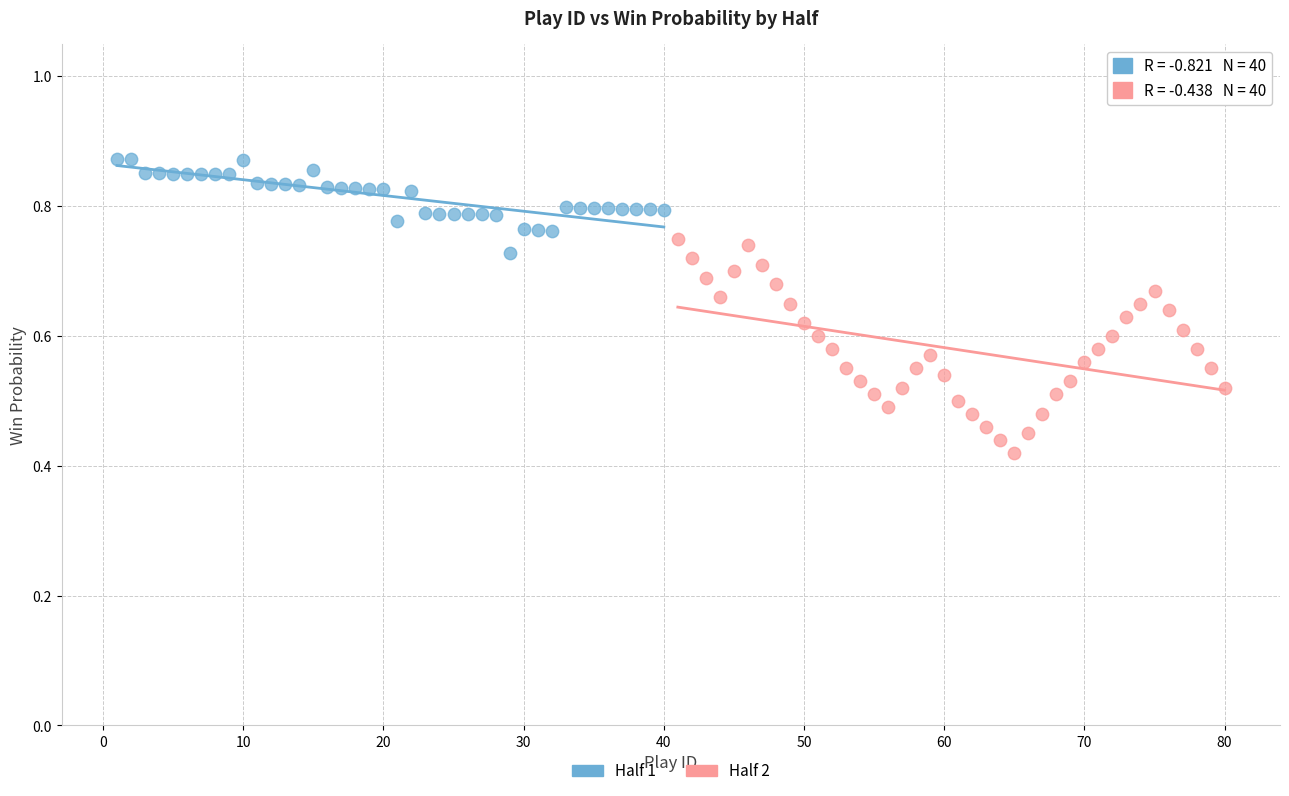

Which series has the widest spread of Y values?

Half 2